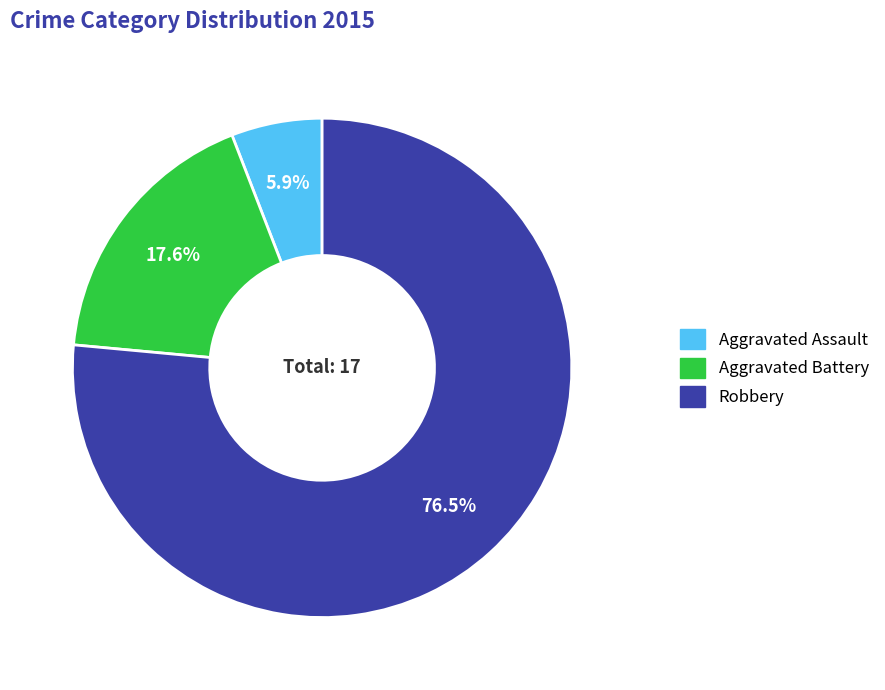

Which category has the smallest portion of the pie?

Aggravated Assault